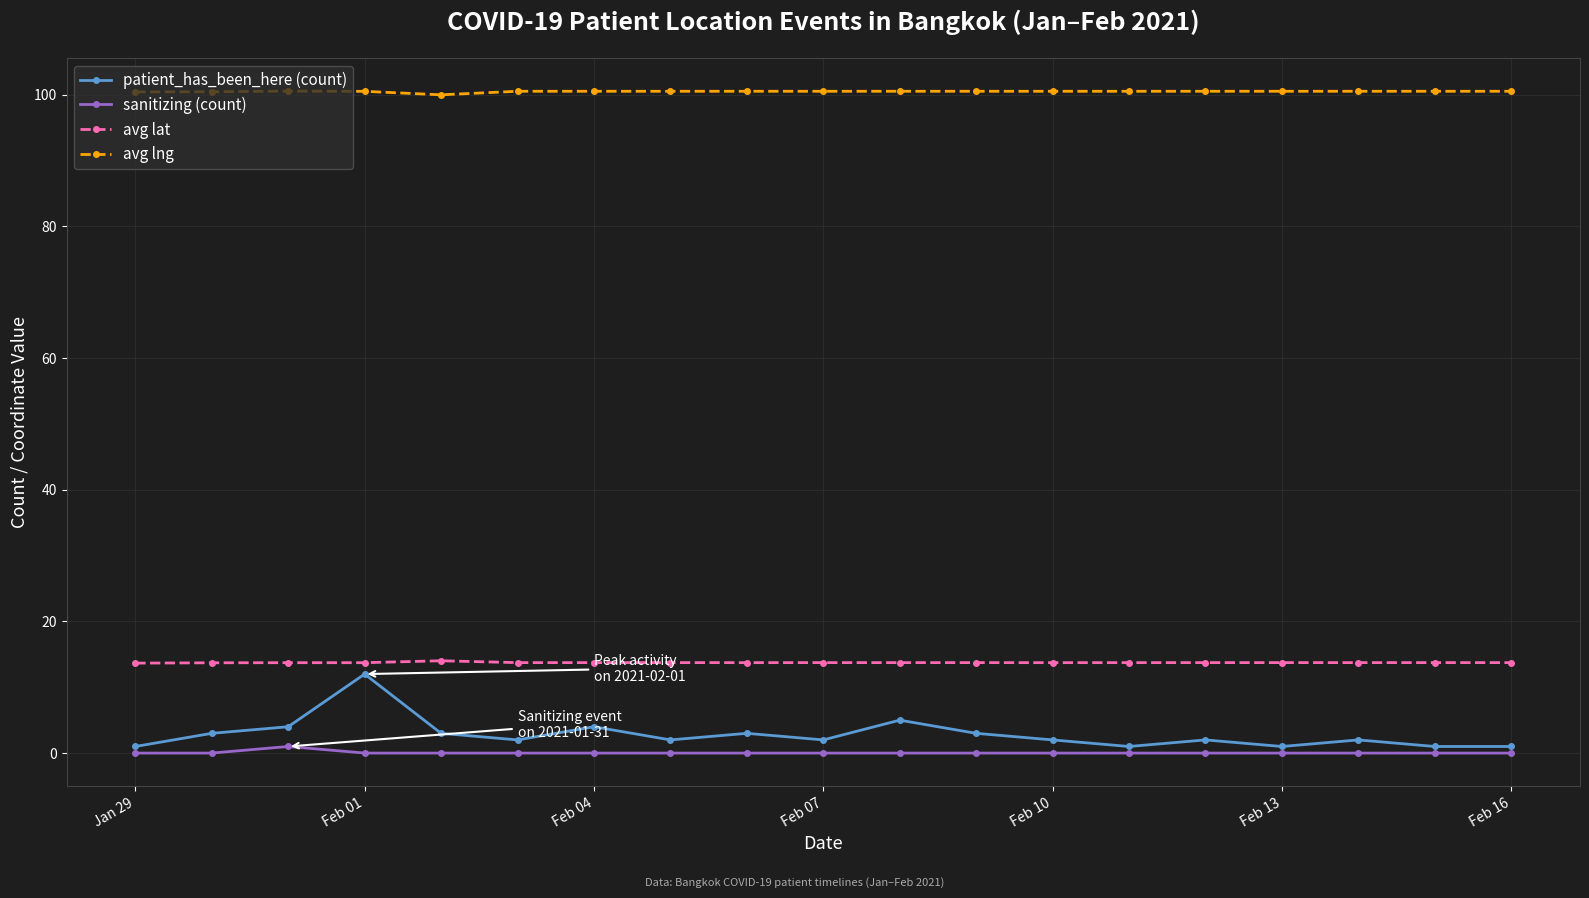

Which series has the largest total across all categories?

avg lng